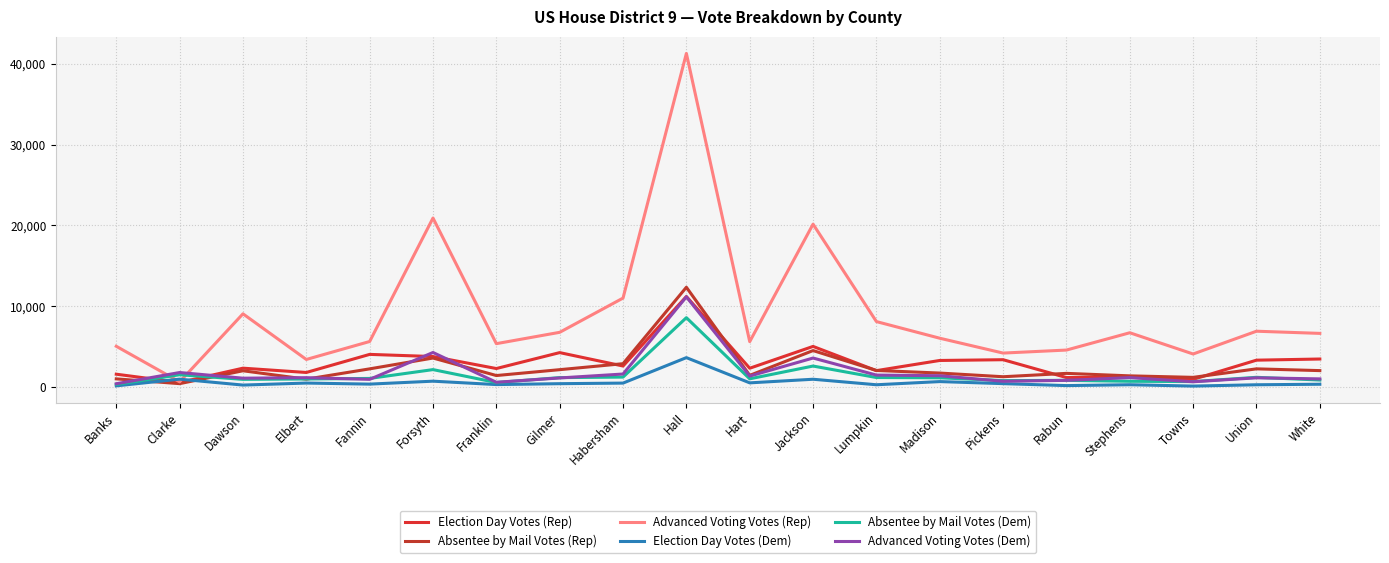

Is this an area chart (filled region under the line)?

No